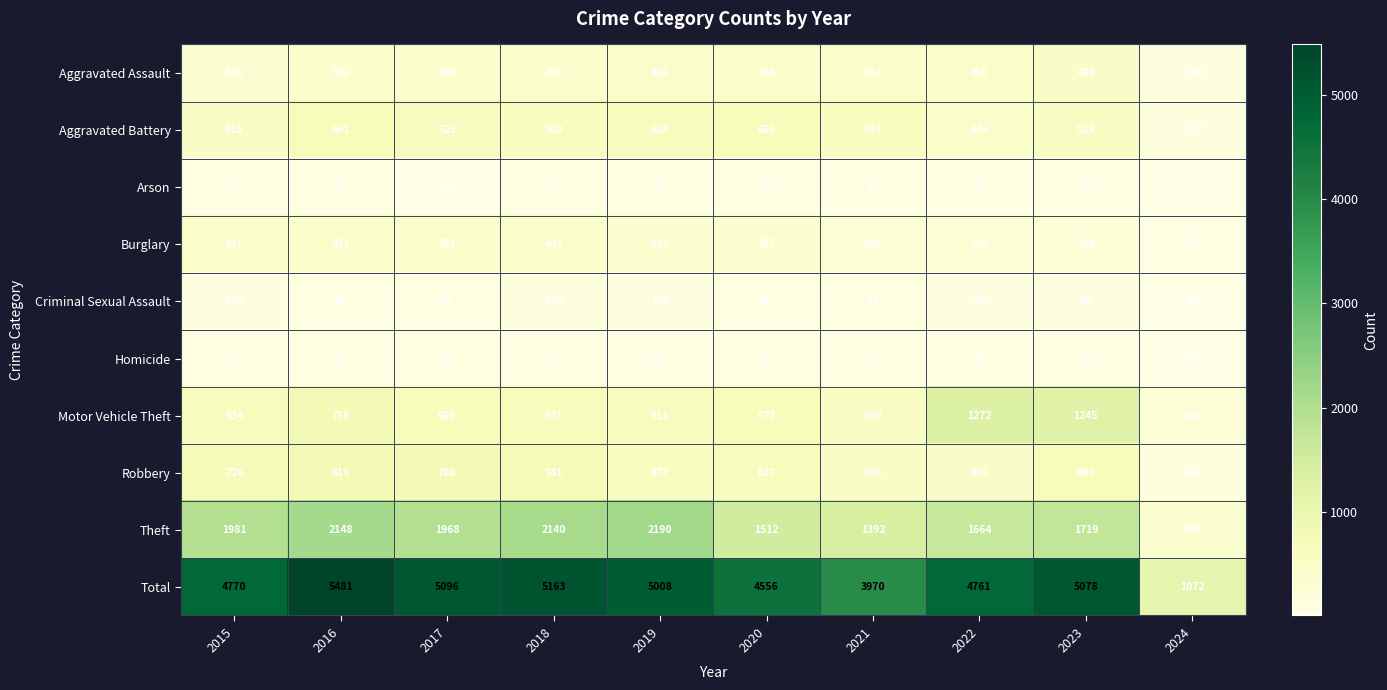

The Aggravated Battery series shows 600 at 2018. True or false?

True